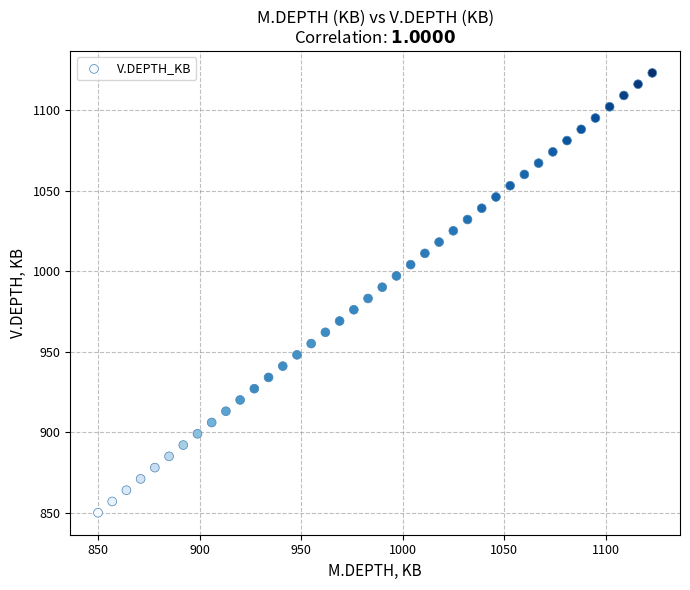

What is the range of X values (max minus min)?

273